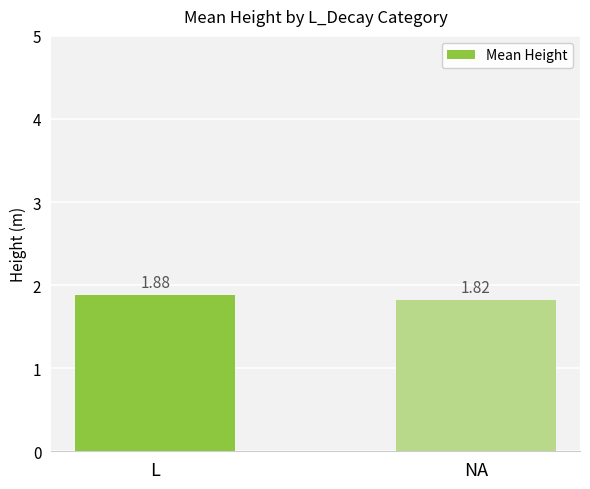

Which category has the highest value across all series?

L